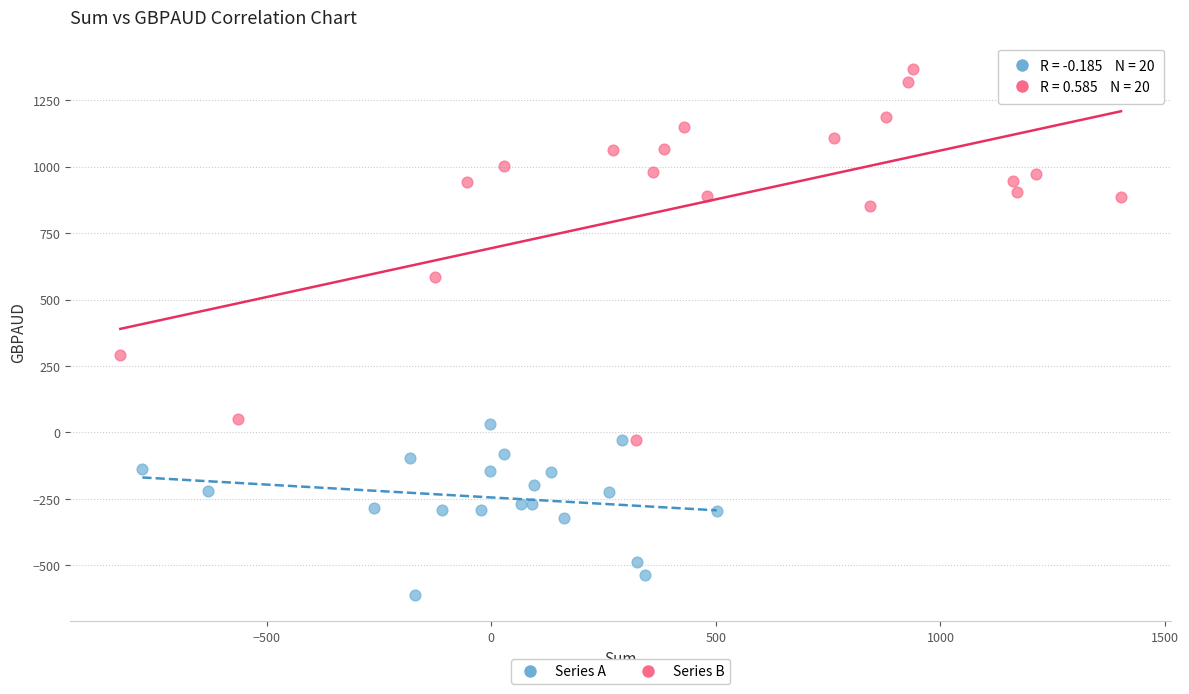

Which series reaches the maximum Y coordinate?

Series B